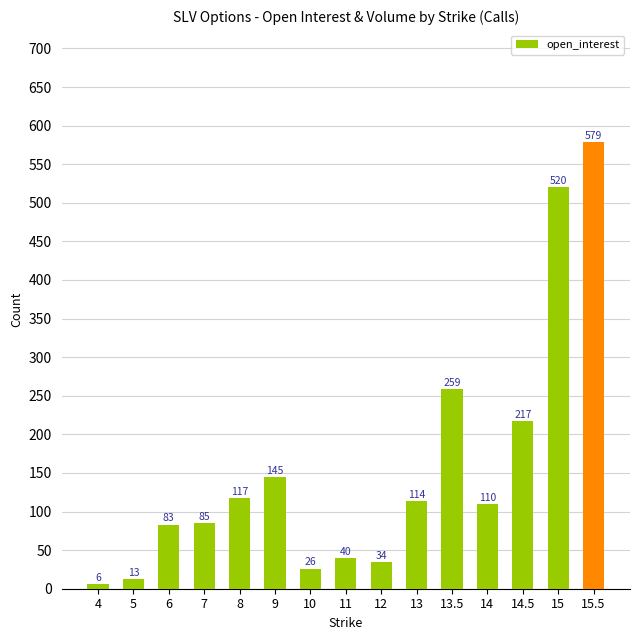

The value at 14 is 152. True or false?

False